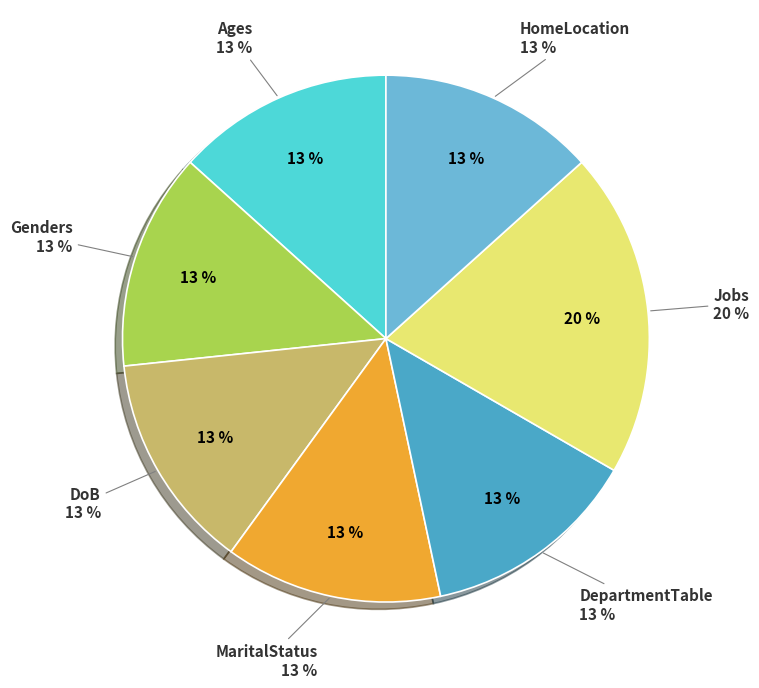

Count the number of slices in the pie.

7